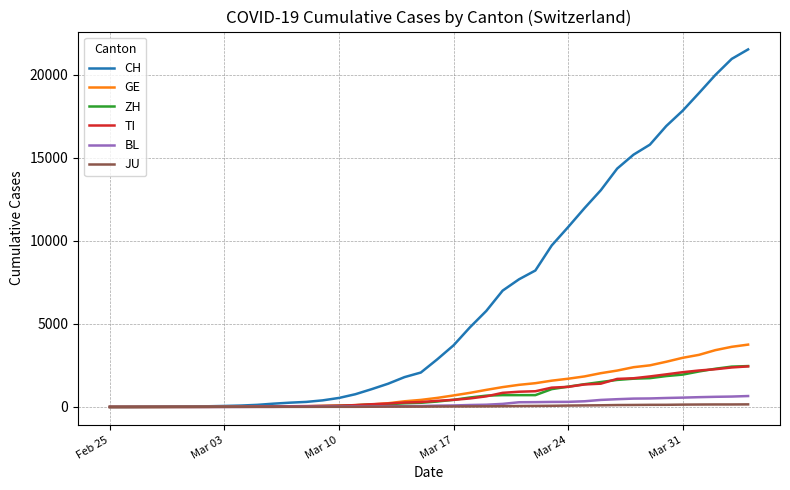

What is the maximum value for GE?

3753